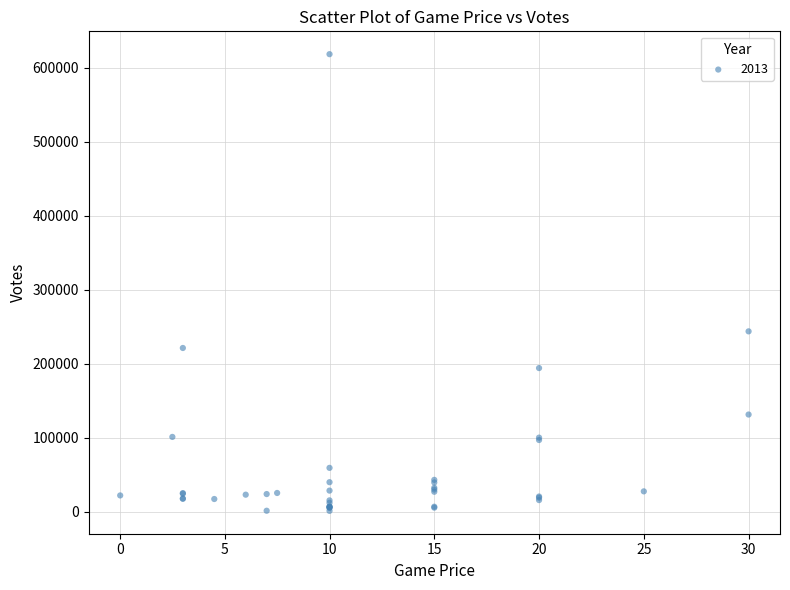

What Y value in the scatter plot is closest to 309835?

243884